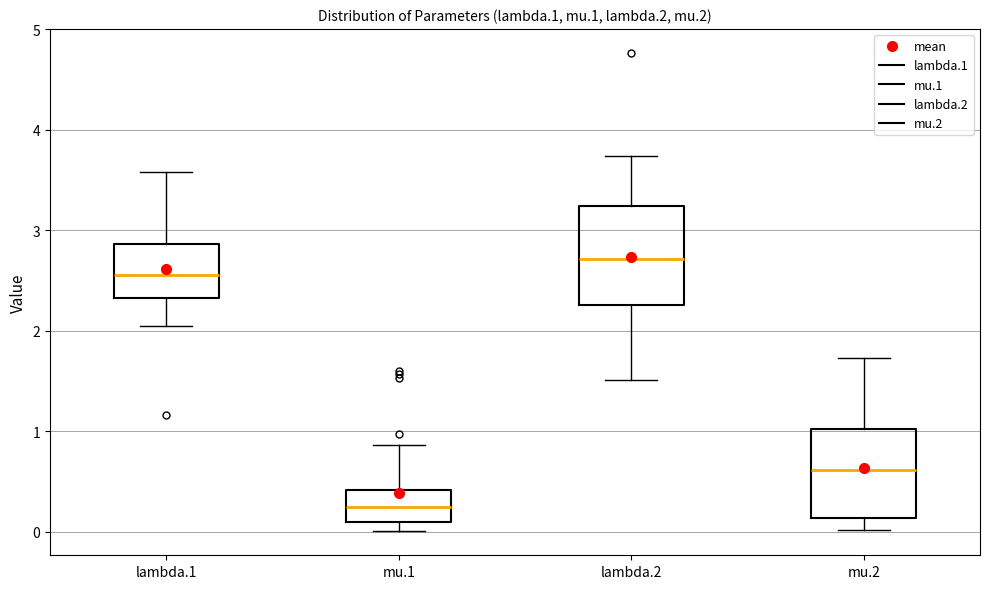

Reading left to right, read every box against the y-axis: the position of its median line, the range the box covers, and the ends of its whiskers. The values are not printed on the chart, so give them approximately, as read against the axis.

lambda.1: median 2.6, box 2.3 to 2.9, whiskers 2.0 to 3.6
mu.1: median 0.2, box 0.1 to 0.4, whiskers 0.0 to 0.9
lambda.2: median 2.7, box 2.3 to 3.2, whiskers 1.5 to 3.7
mu.2: median 0.6, box 0.1 to 1.0, whiskers 0.0 to 1.7